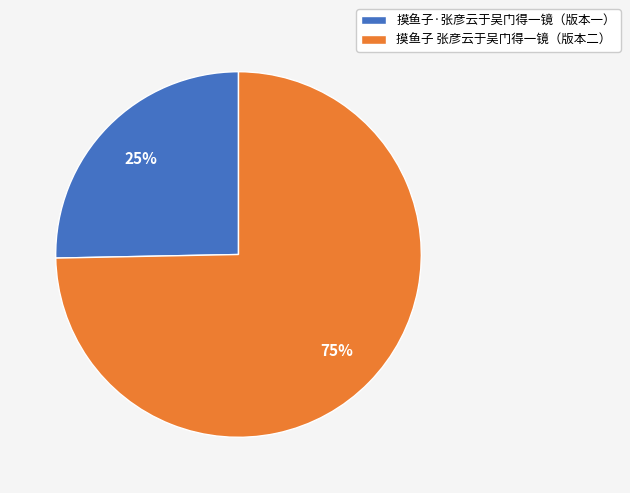

To the nearest percent, what portion does 摸鱼子 张彦云于吴门得一镜（版本二） represent?

75%